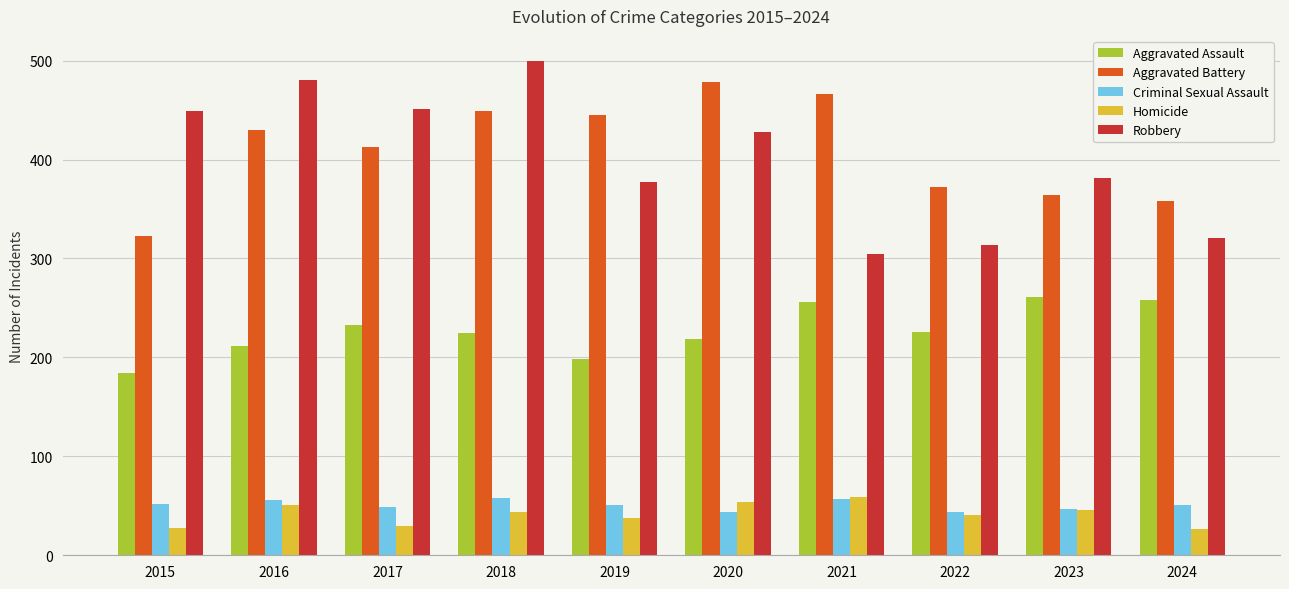

What is the lowest value of the Aggravated Assault series?

184